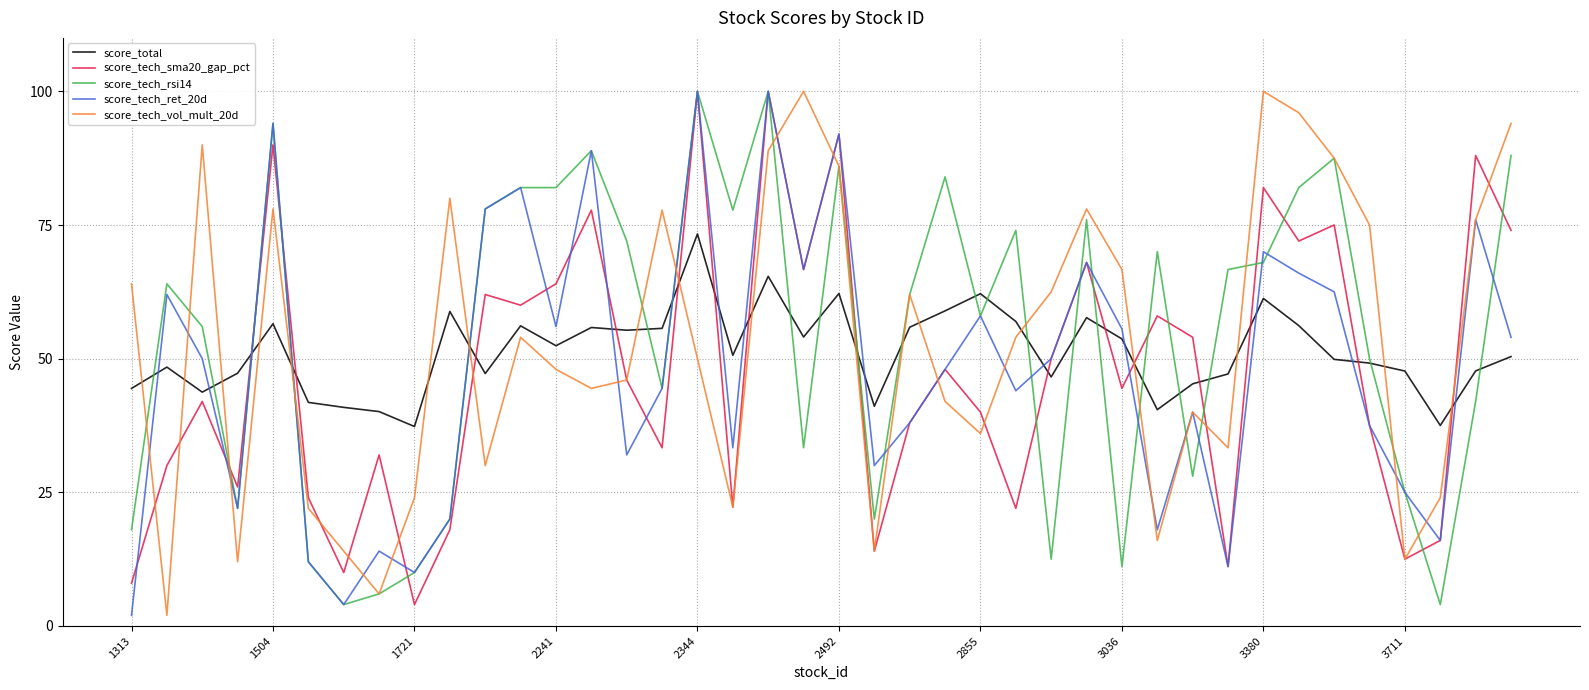

True or false: score_total and score_tech_sma20_gap_pct cross at least once.

True